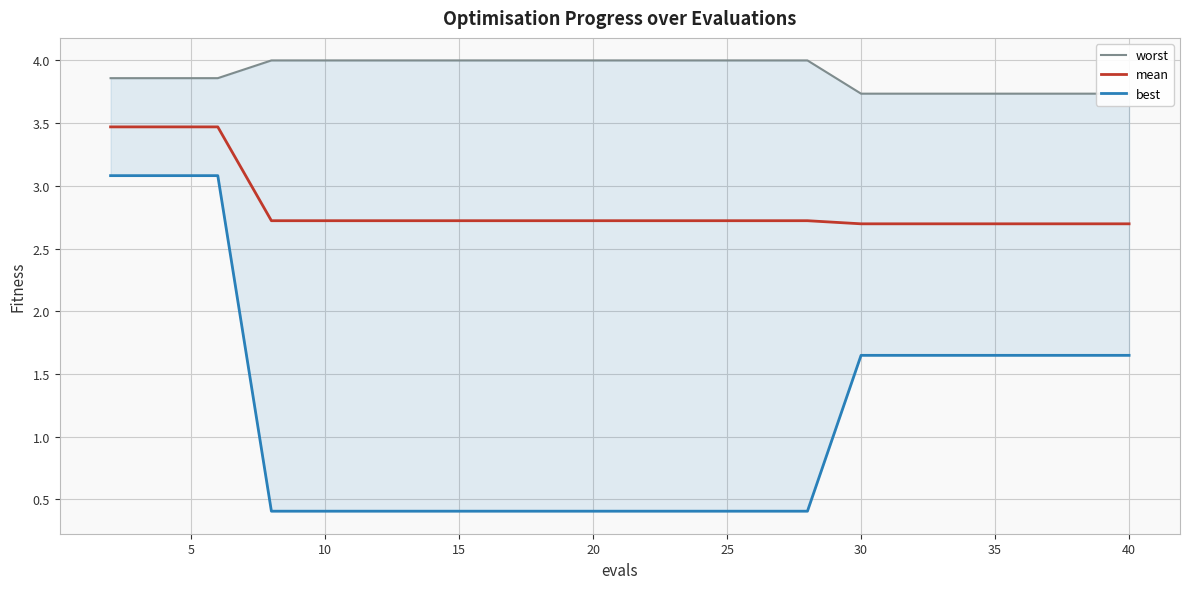

True or false: mean and best intersect in this chart.

False